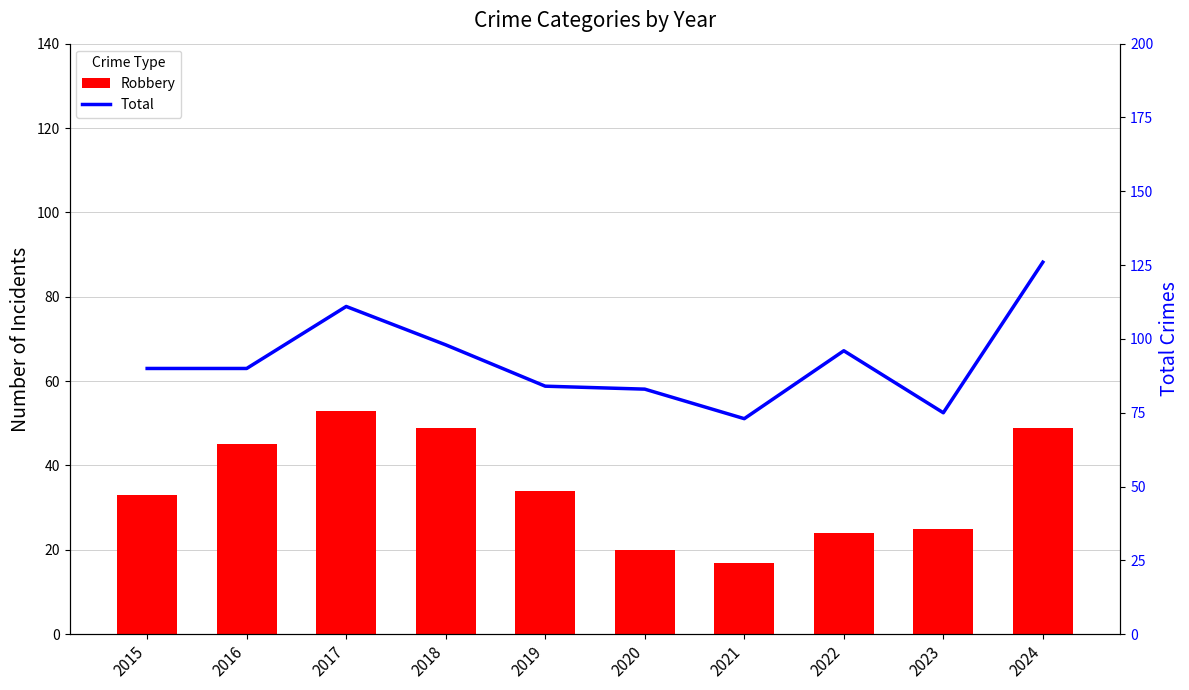

What are all the series names shown in the legend?

Robbery, Total